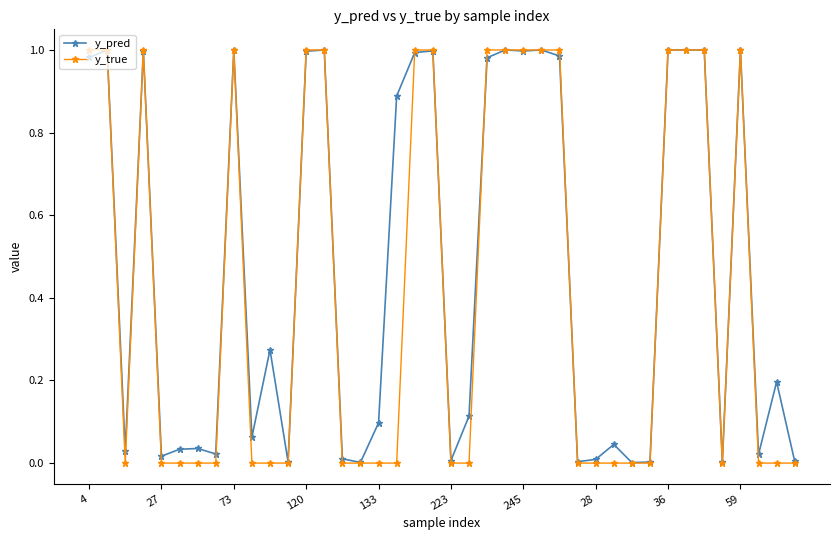

True or false: y_true has more than 0 points higher than both neighbors.

True